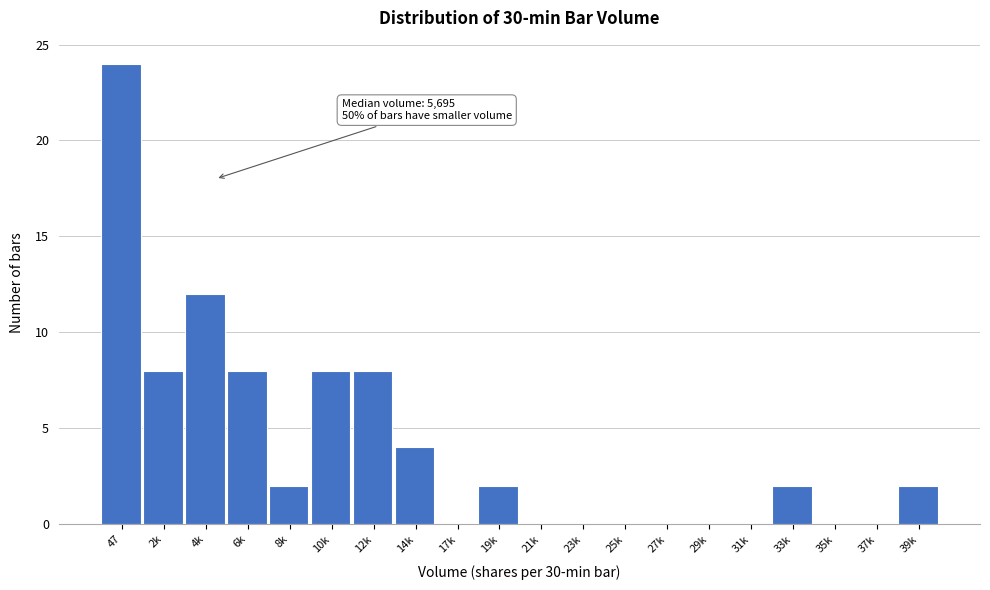

Reading left to right, transcribe all the data shown in this chart.

47=24	2k=8	4k=12	6k=8	8k=2	10k=8	12k=8	14k=4	17k=0	19k=2	21k=0	23k=0	25k=0	27k=0	29k=0	31k=0	33k=2	35k=0	37k=0	39k=2